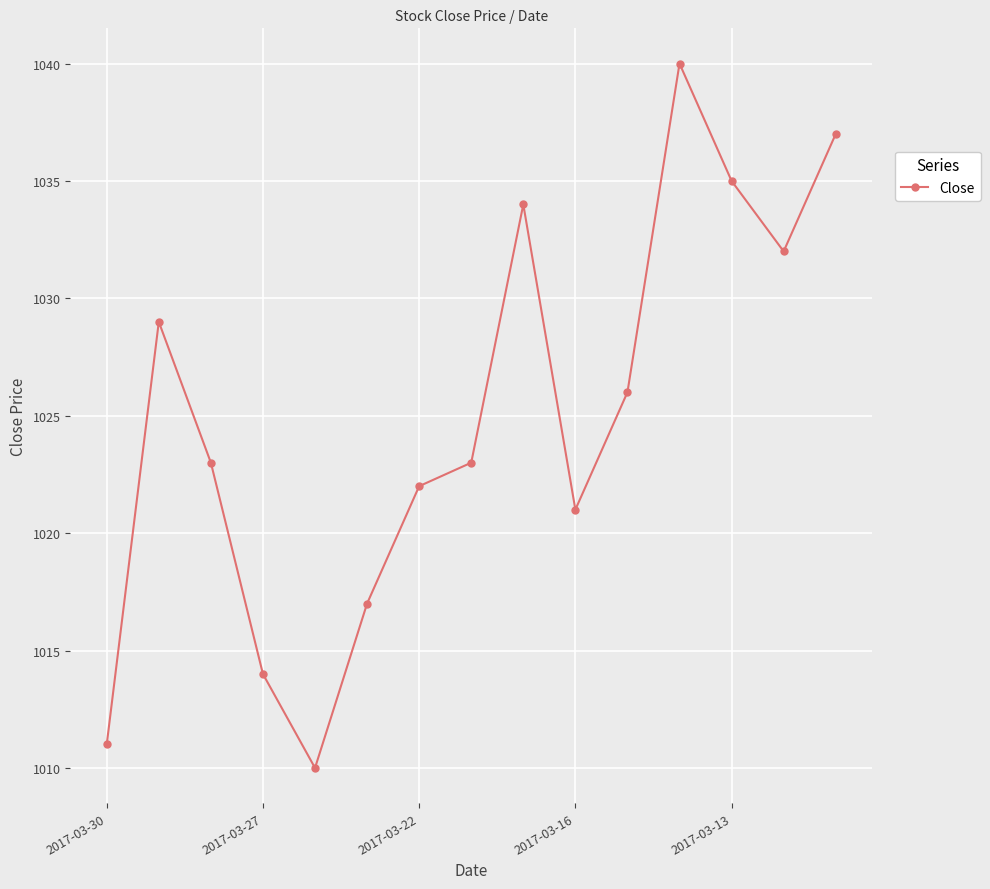

How many points are higher than both their immediate neighbors (excluding endpoints)?

3